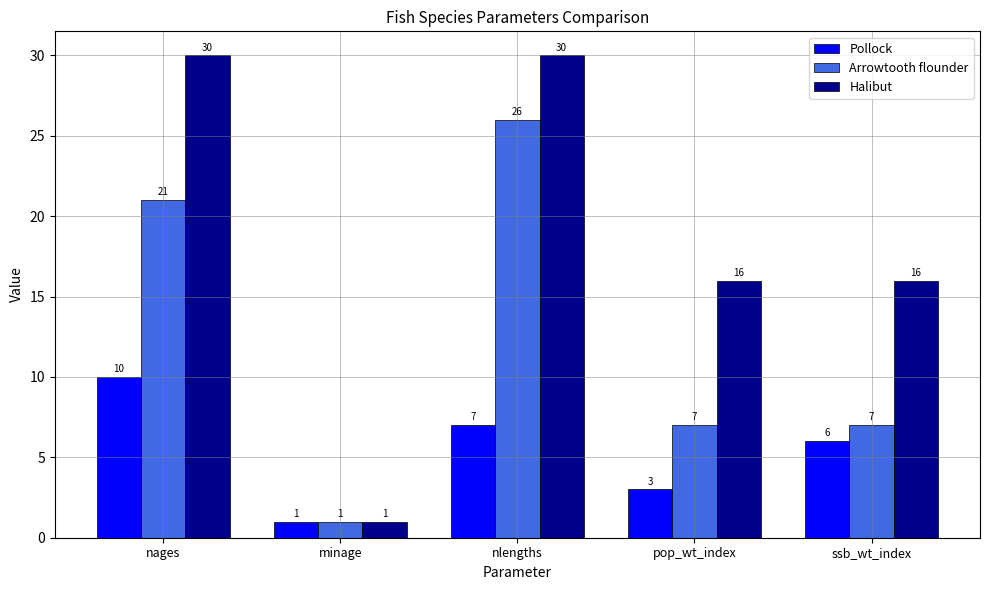

What is the label of the 3rd bar from the left?

nlengths